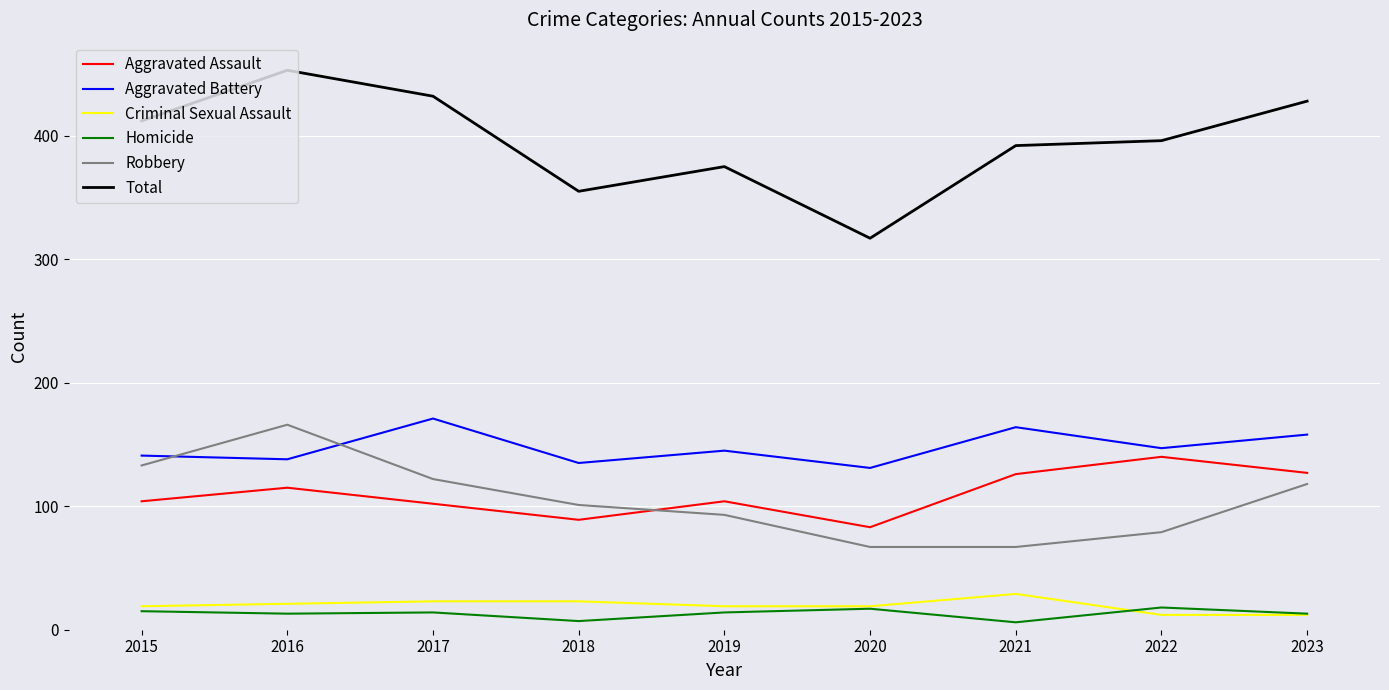

In Total, how many points are higher than both neighbors (excluding endpoints)?

2